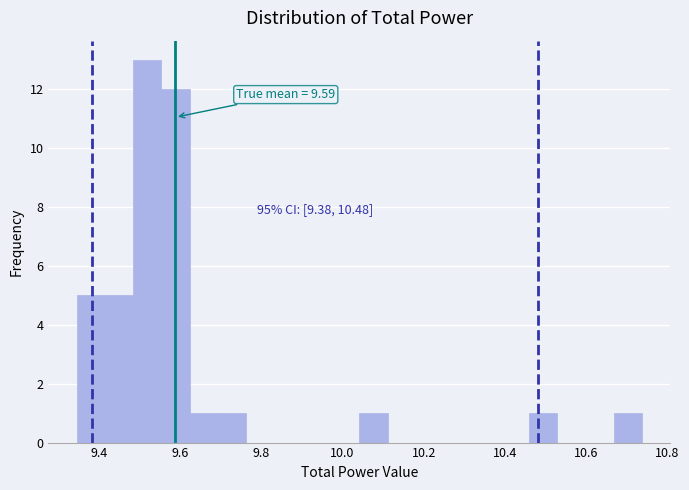

Around what value on the x-axis is the tallest bar? Give the approximate position of its centre, as read against the axis.

9.52